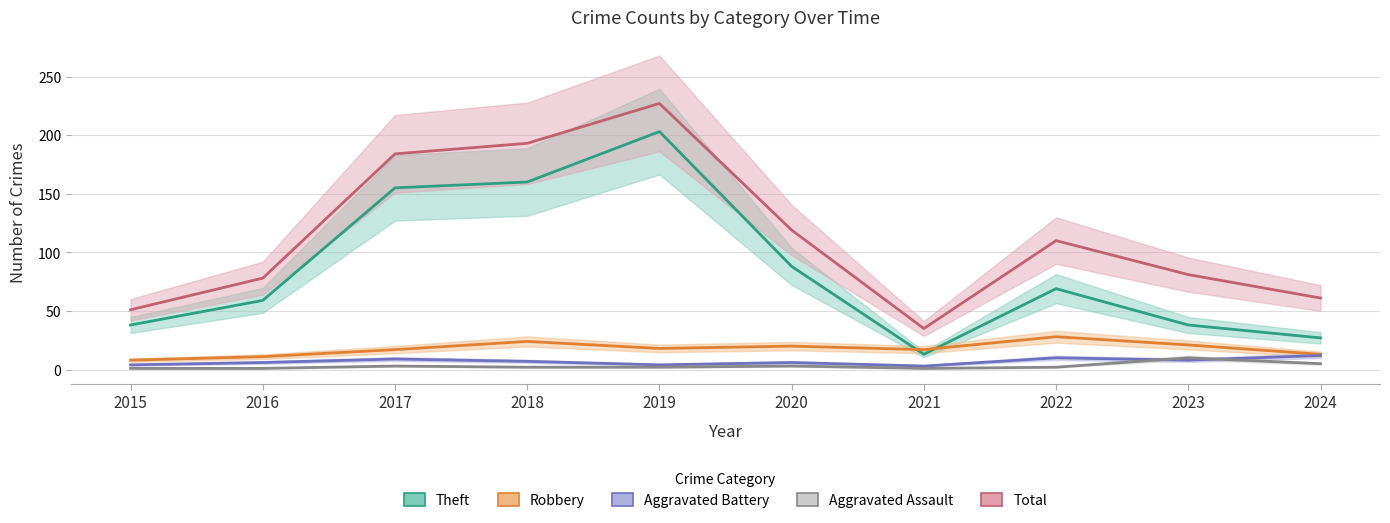

At which label is Total closest to 131?

2020